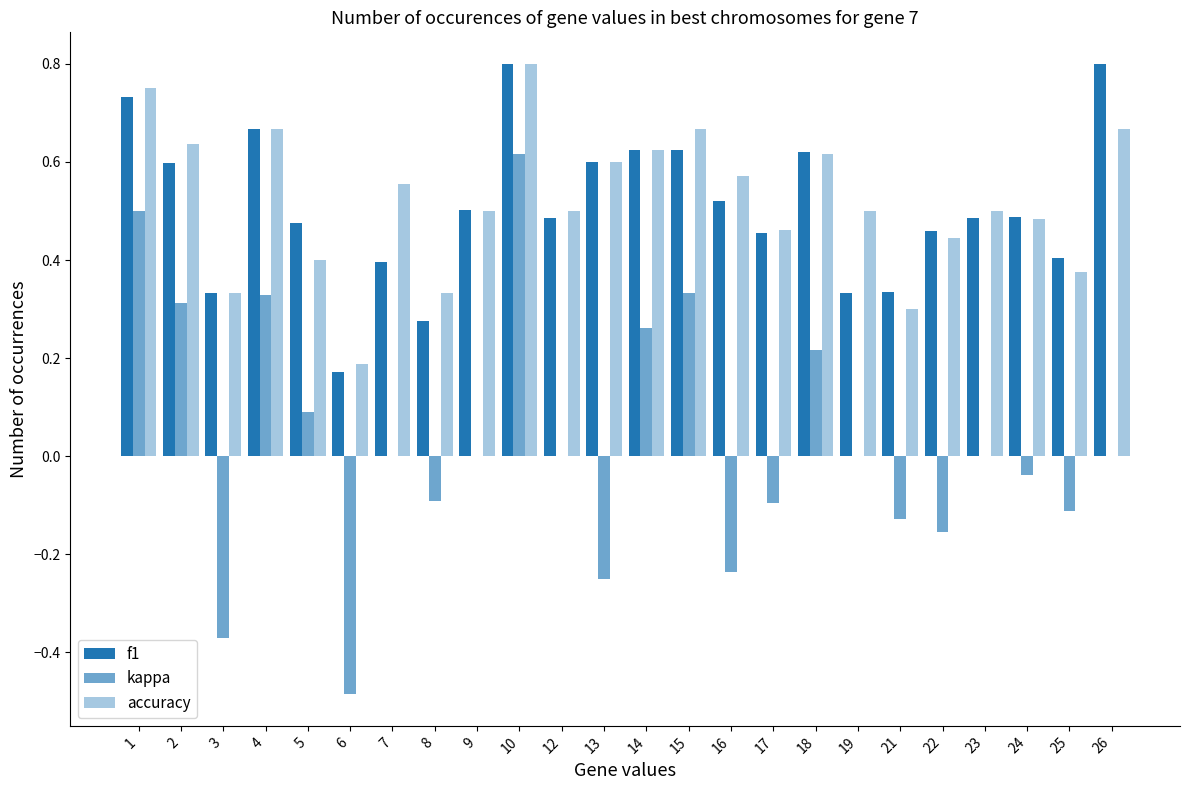

How many series are shown in this chart?

3